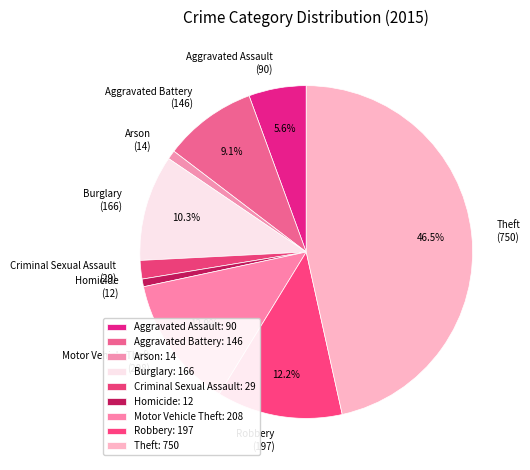

Does Homicide (12) represent more than half of the total?

No